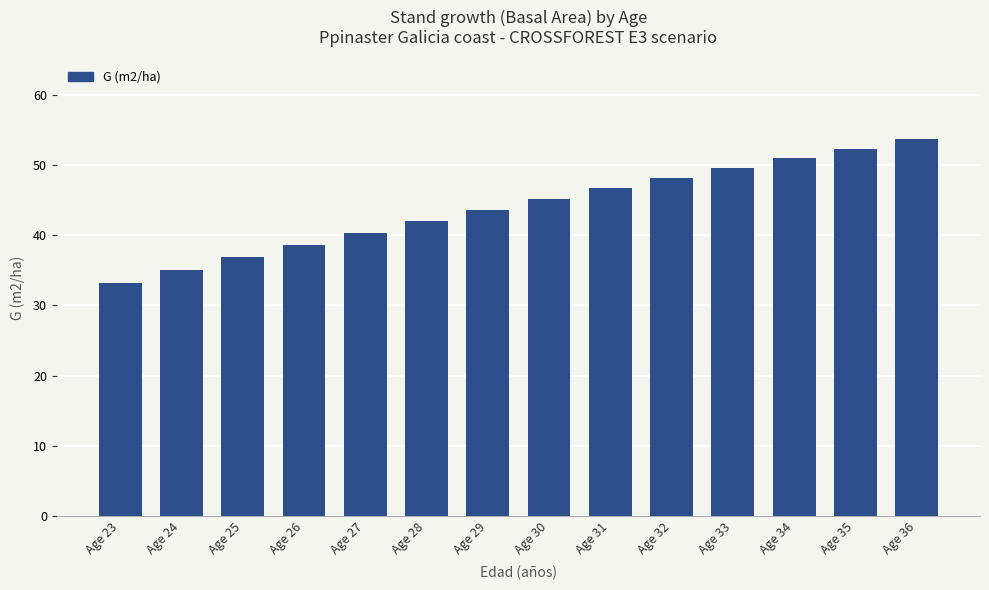

Approximately how many times larger is the value at Age 27 compared to Age 31?

0.9